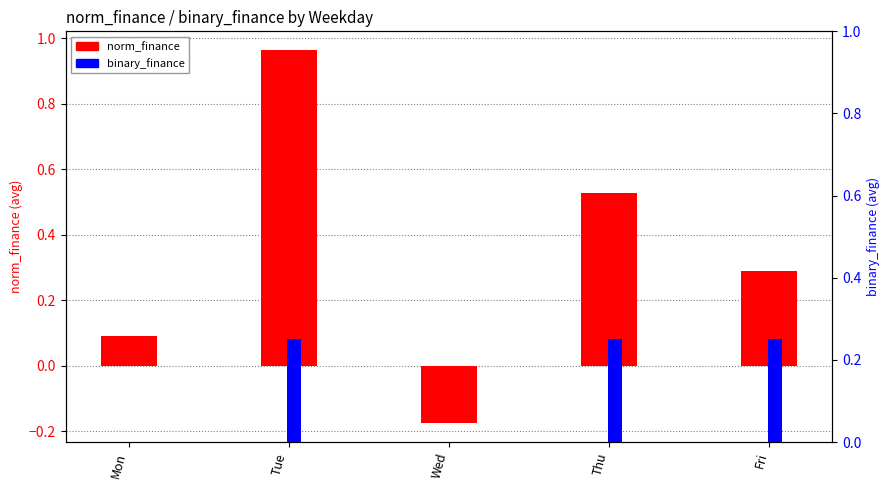

What is the total value across all series at Tue?

1.2